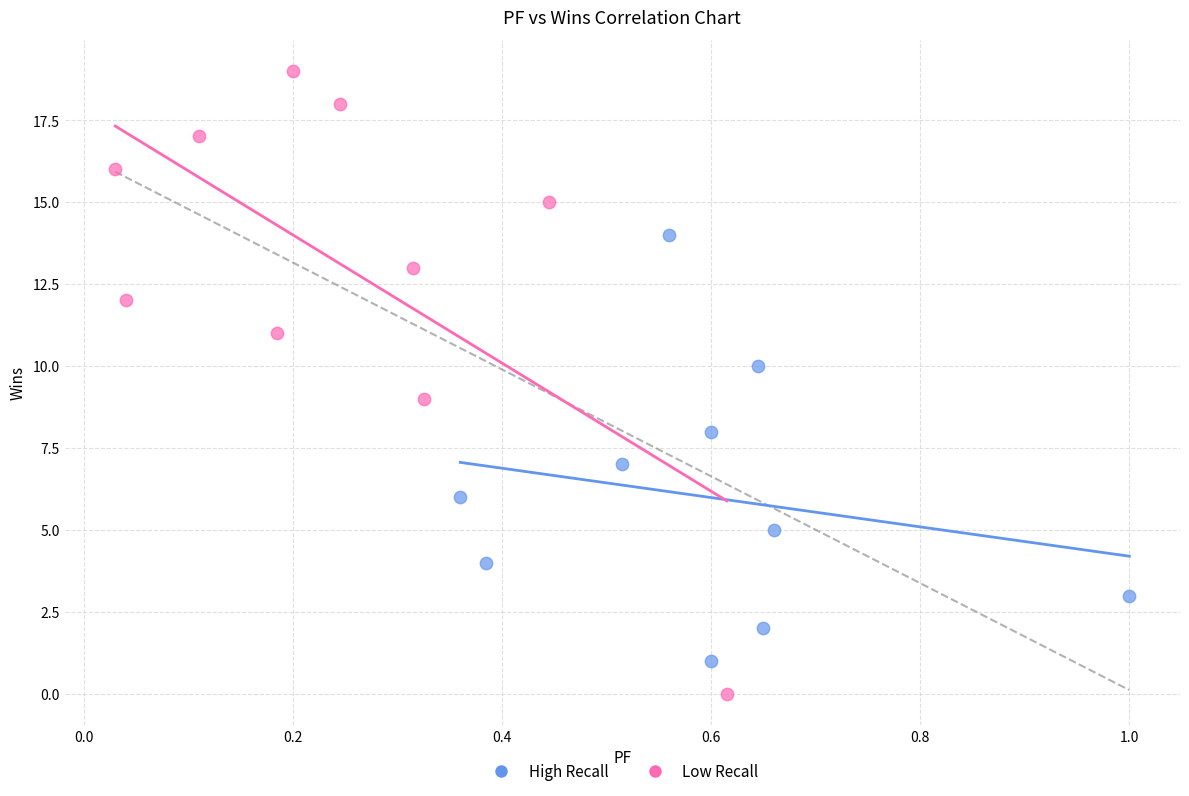

Which series contains the highest Y value?

Low Recall